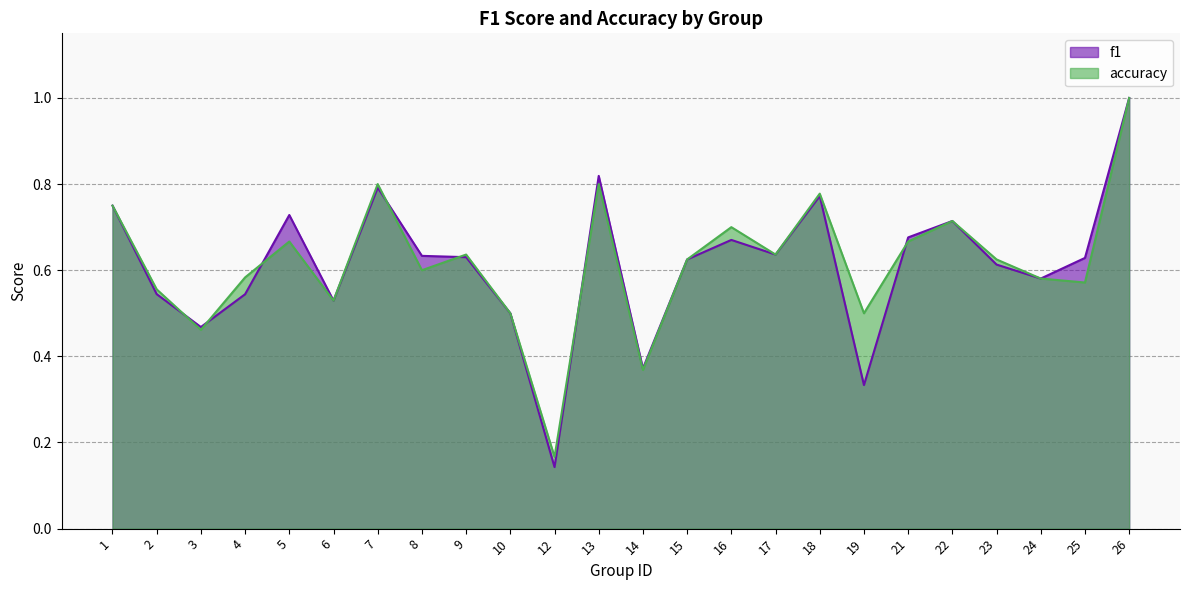

Reading left to right, extract all data points from this chart.

f1: 1=0.8	2=0.5	3=0.5	4=0.5	5=0.7	6=0.5	7=0.8	8=0.6	9=0.6	10=0.5	12=0.1	13=0.8	14=0.4	15=0.6	16=0.7	17=0.6	18=0.8	19=0.3	21=0.7	22=0.7	23=0.6	24=0.6	25=0.6	26=1.0
accuracy: 1=0.8	2=0.6	3=0.5	4=0.6	5=0.7	6=0.5	7=0.8	8=0.6	9=0.6	10=0.5	12=0.2	13=0.8	14=0.4	15=0.6	16=0.7	17=0.6	18=0.8	19=0.5	21=0.7	22=0.7	23=0.6	24=0.6	25=0.6	26=1.0